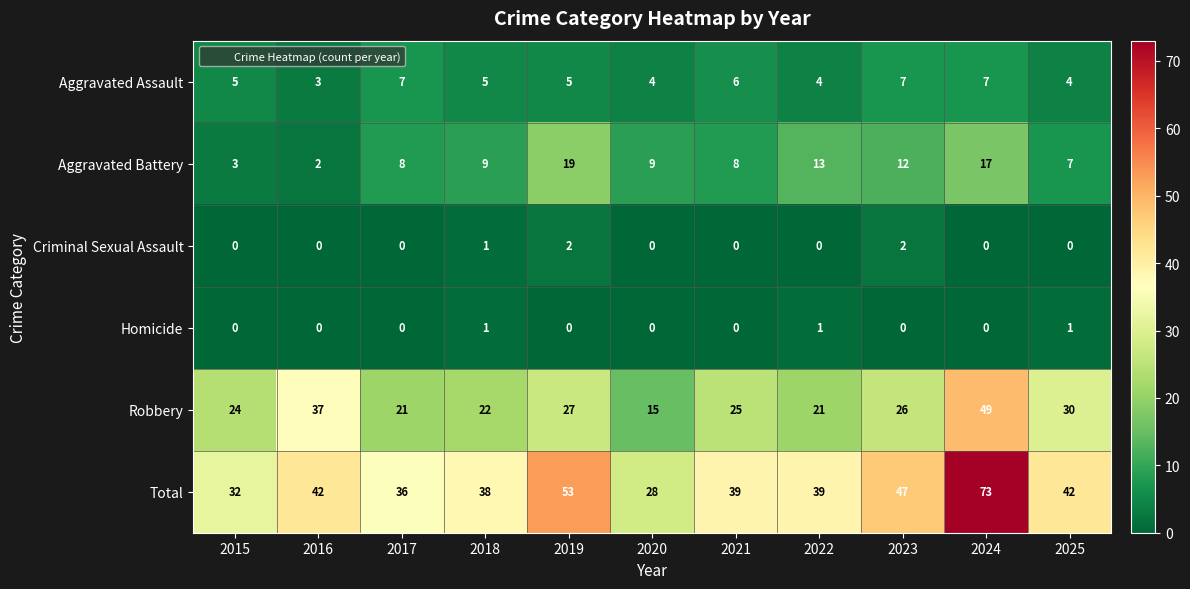

What is the difference between the highest and lowest values at 2015?

32